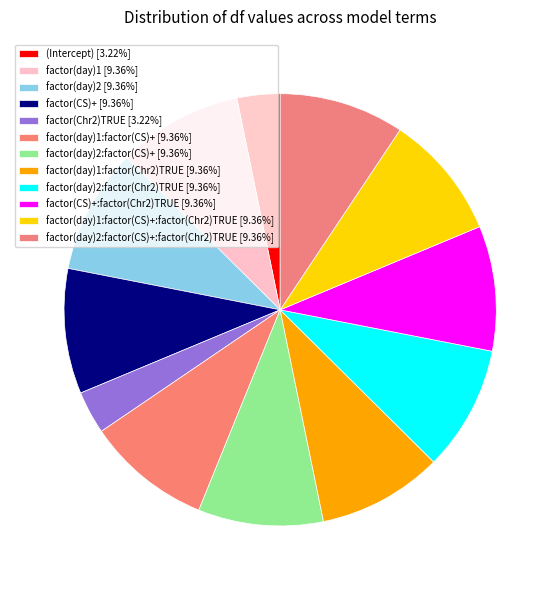

Does any single category account for the majority?

No